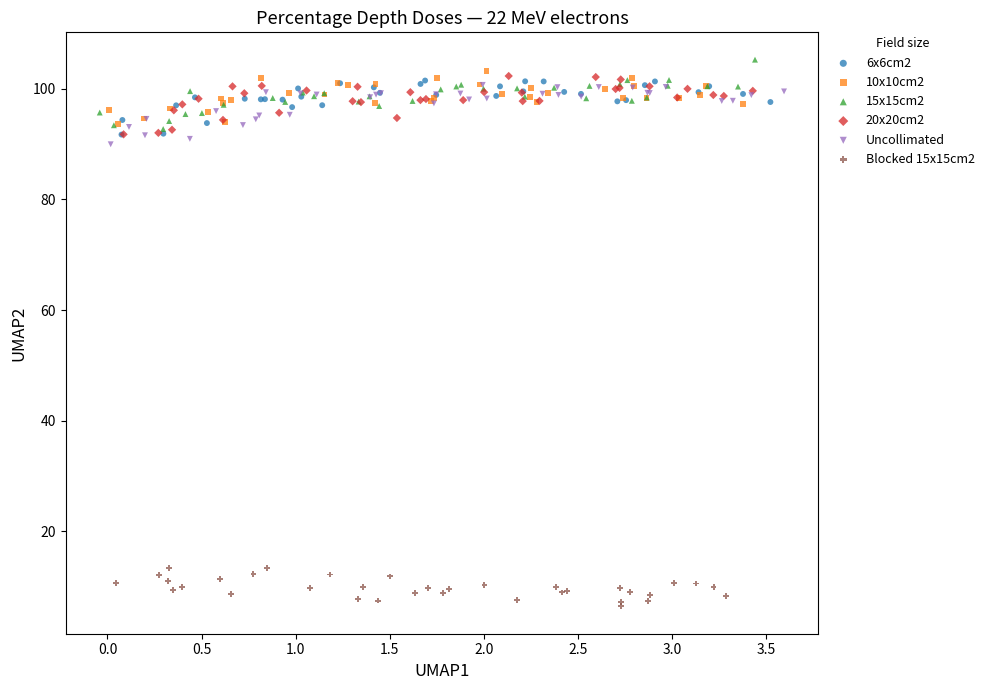

Which series reaches the minimum Y coordinate?

Blocked 15x15cm2